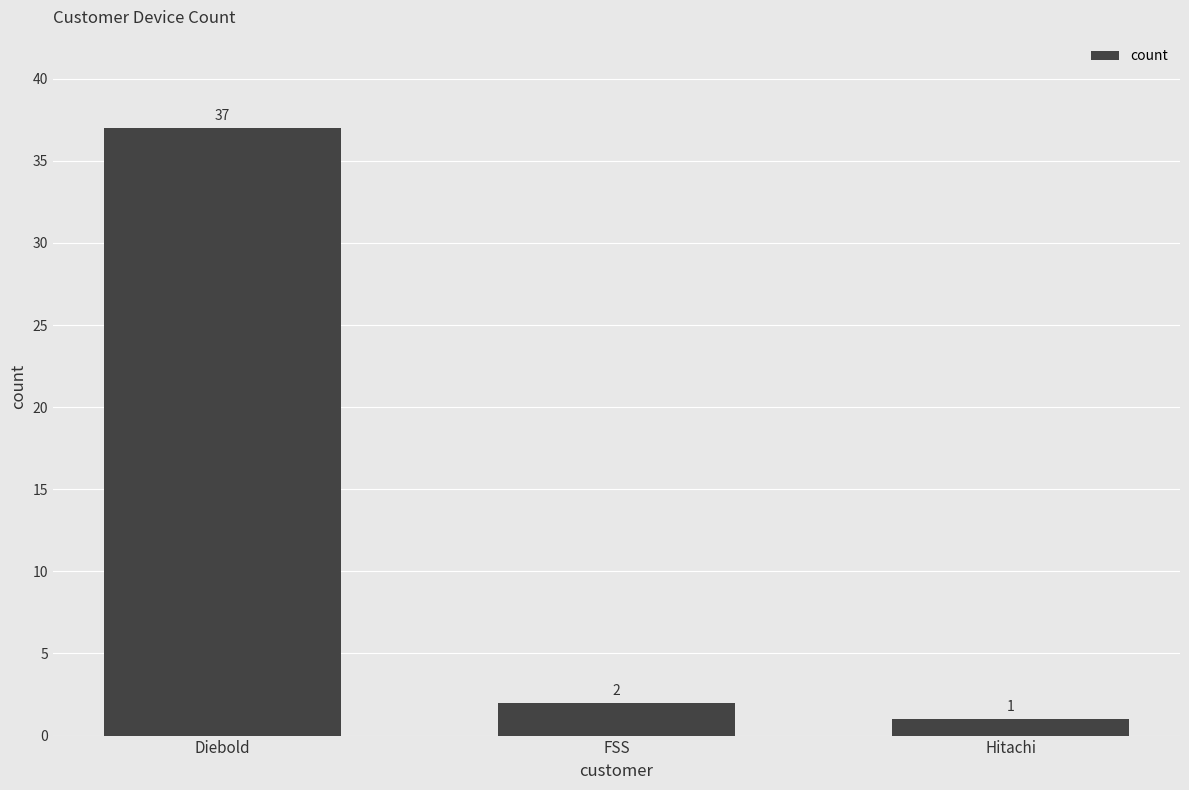

Reading left to right, what are all the values shown in this chart?

37	2	1